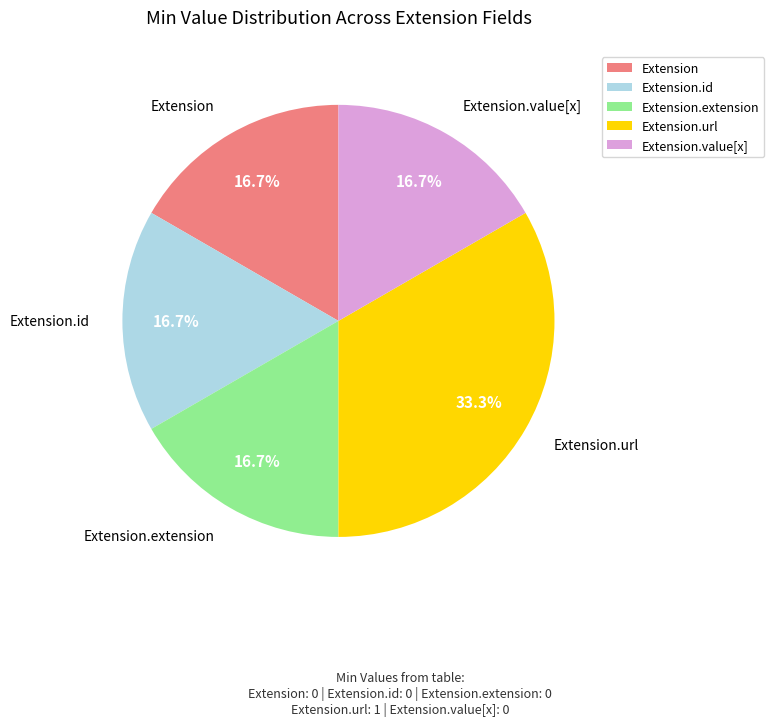

How many slices are in this pie chart?

5